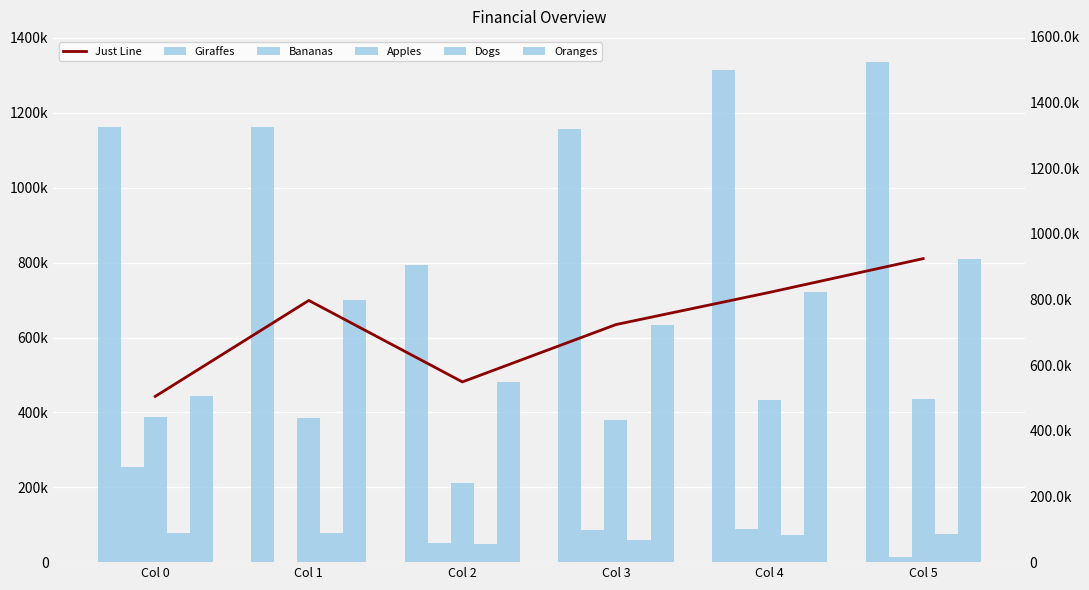

What is the value of the Giraffes bar at the 2nd from the left?

1162694.5